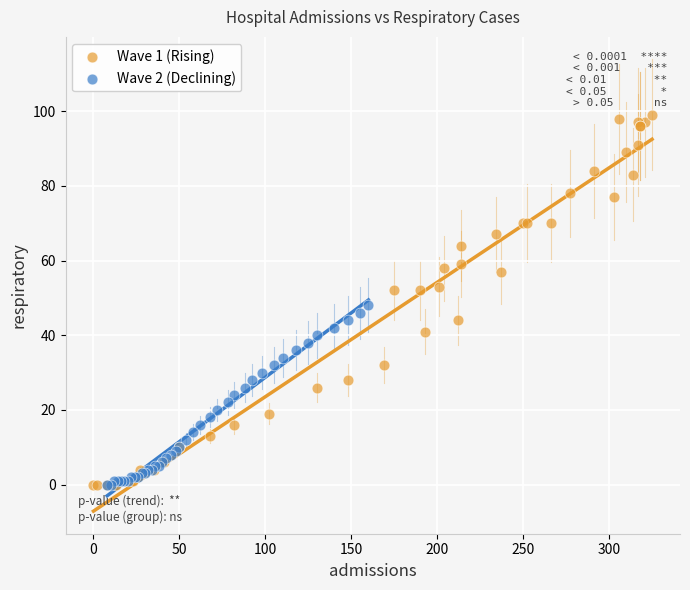

Which series reaches the maximum Y coordinate?

Wave 1 (Rising)